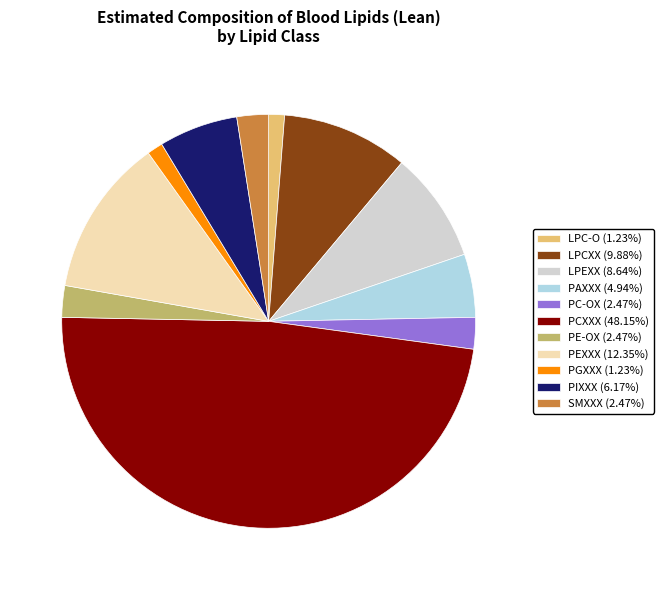

Is there any slice that represents more than half of the pie?

No